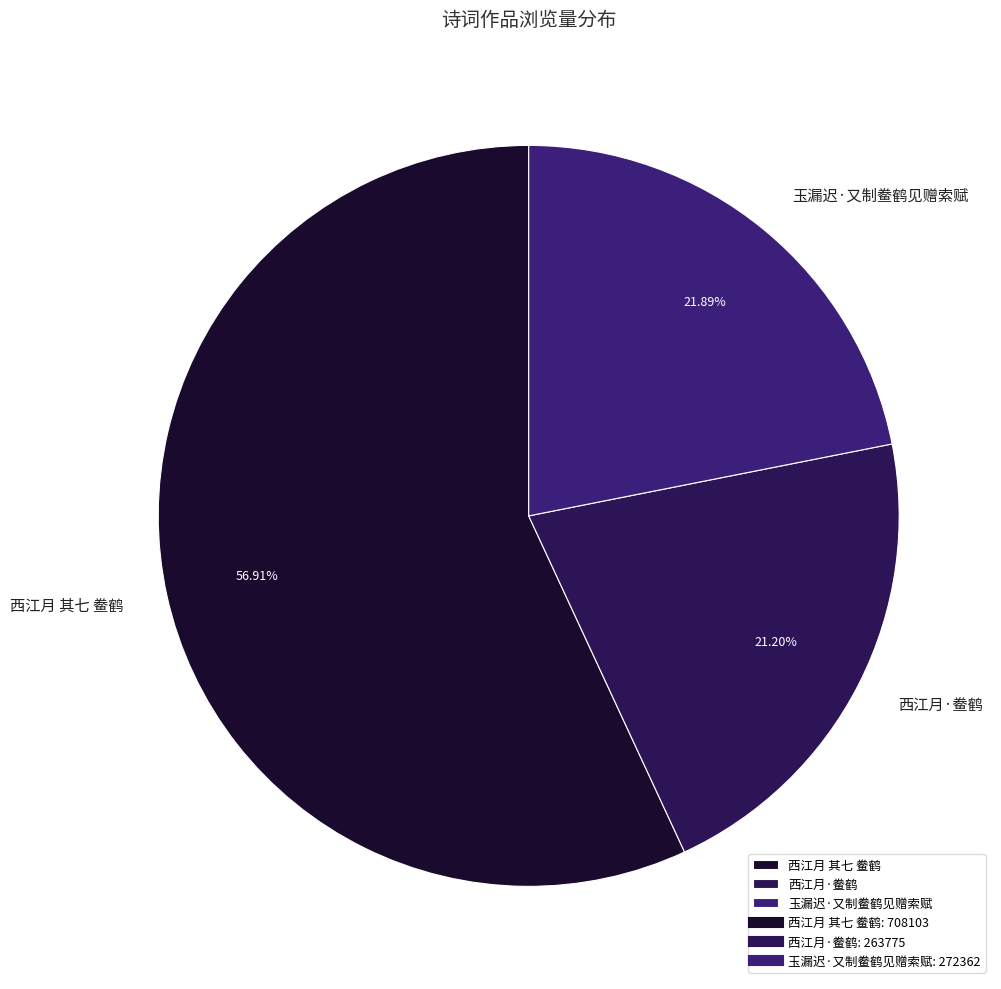

What is the ratio of the value at 西江月·鲞鹤 to the value at 西江月 其七 鲞鹤?

0.4